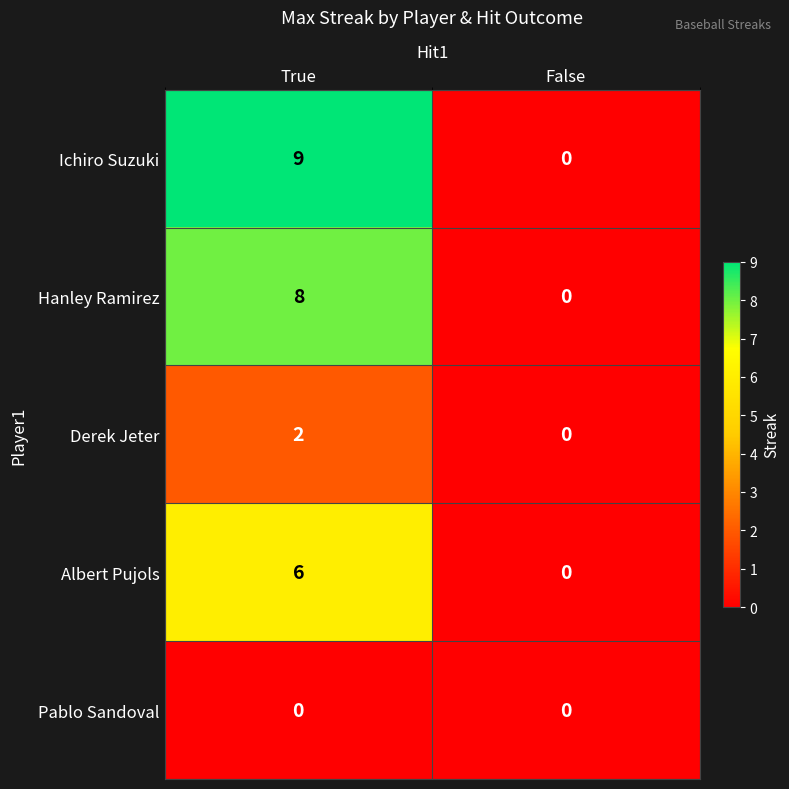

Is it true that Hanley Ramirez equals 11 at True?

False